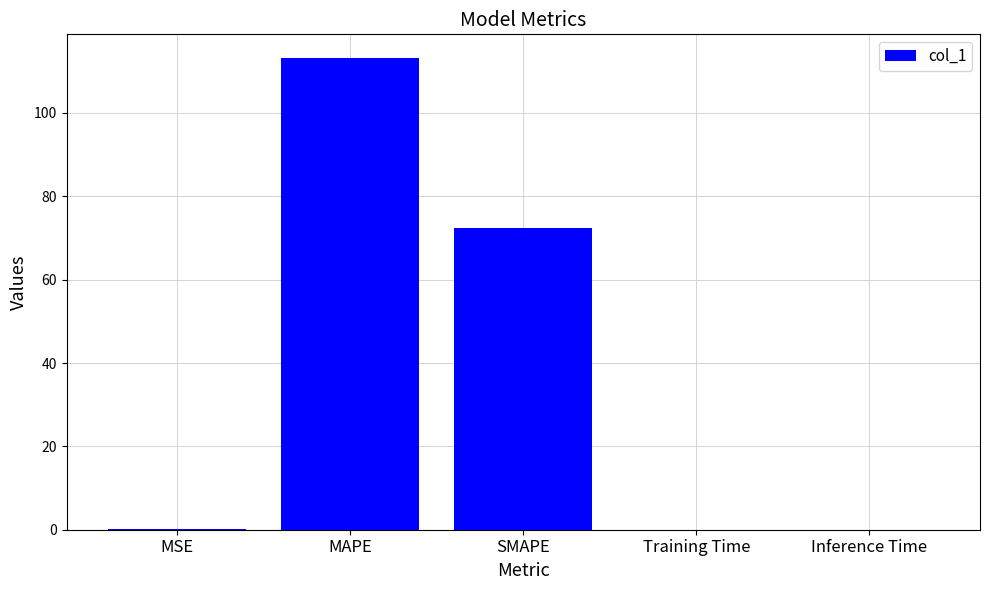

Count the number of categories in the chart.

5